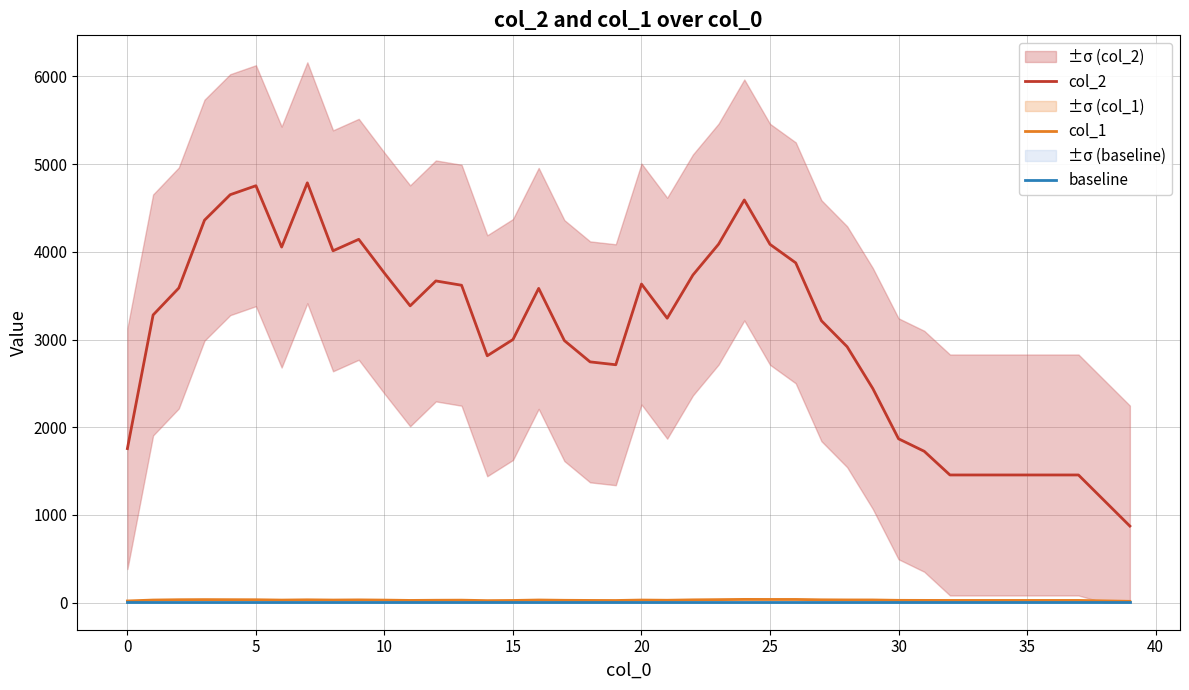

True or false: baseline has more than 1 interior local peaks.

False